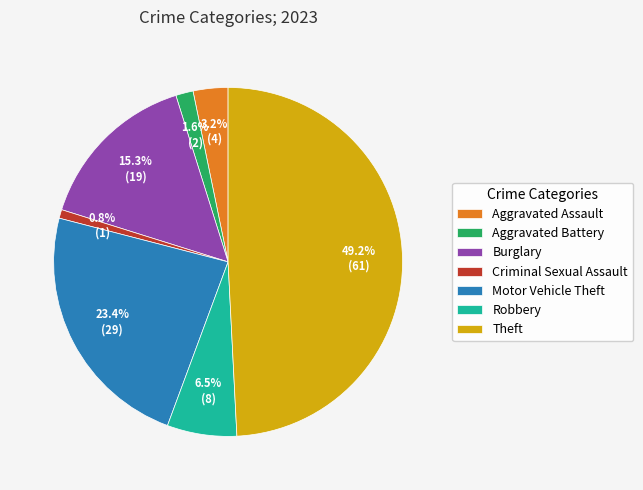

What is the ratio of the value at Motor Vehicle Theft to the value at Theft?

0.5